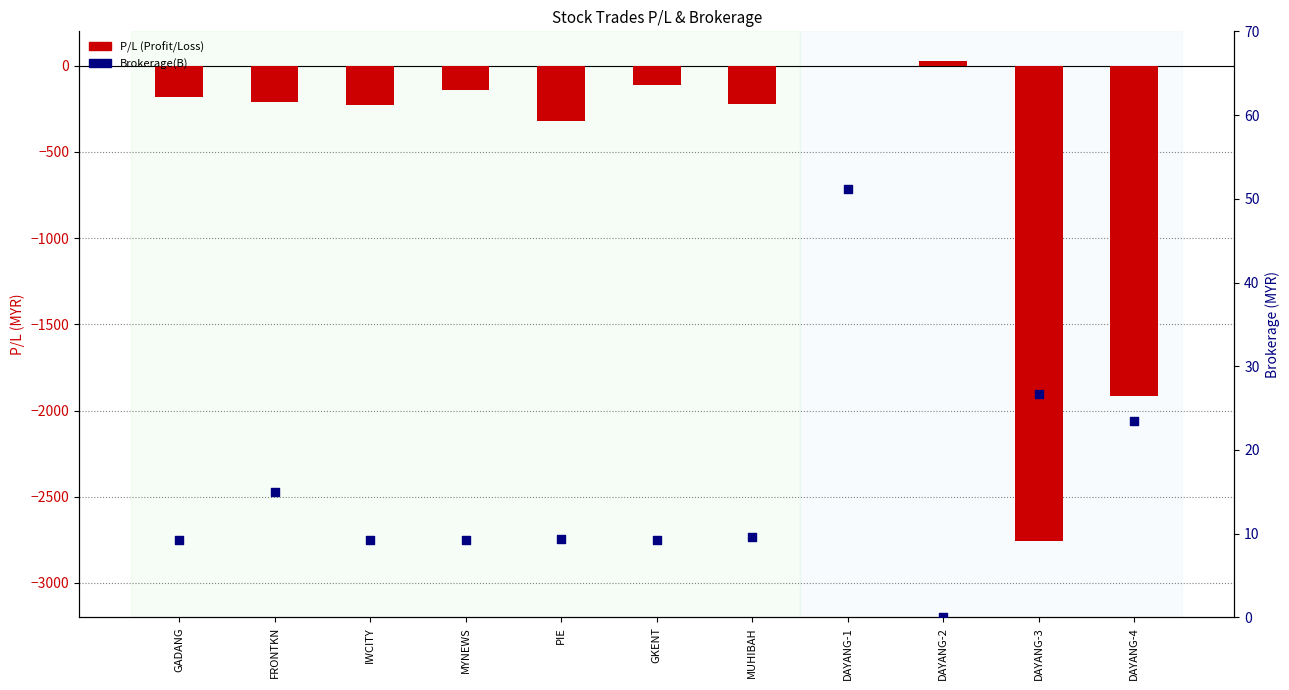

At which category is the sum across all series the highest?

DAYANG-1